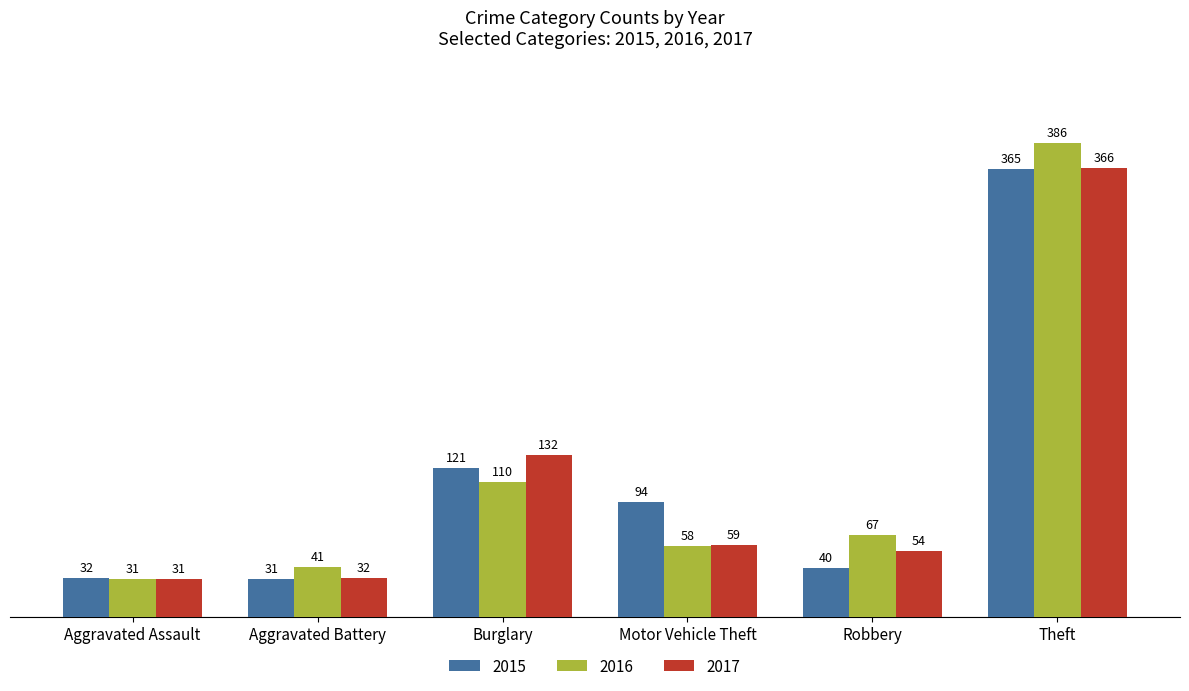

Is it true that 2017 equals 36 at Robbery?

False